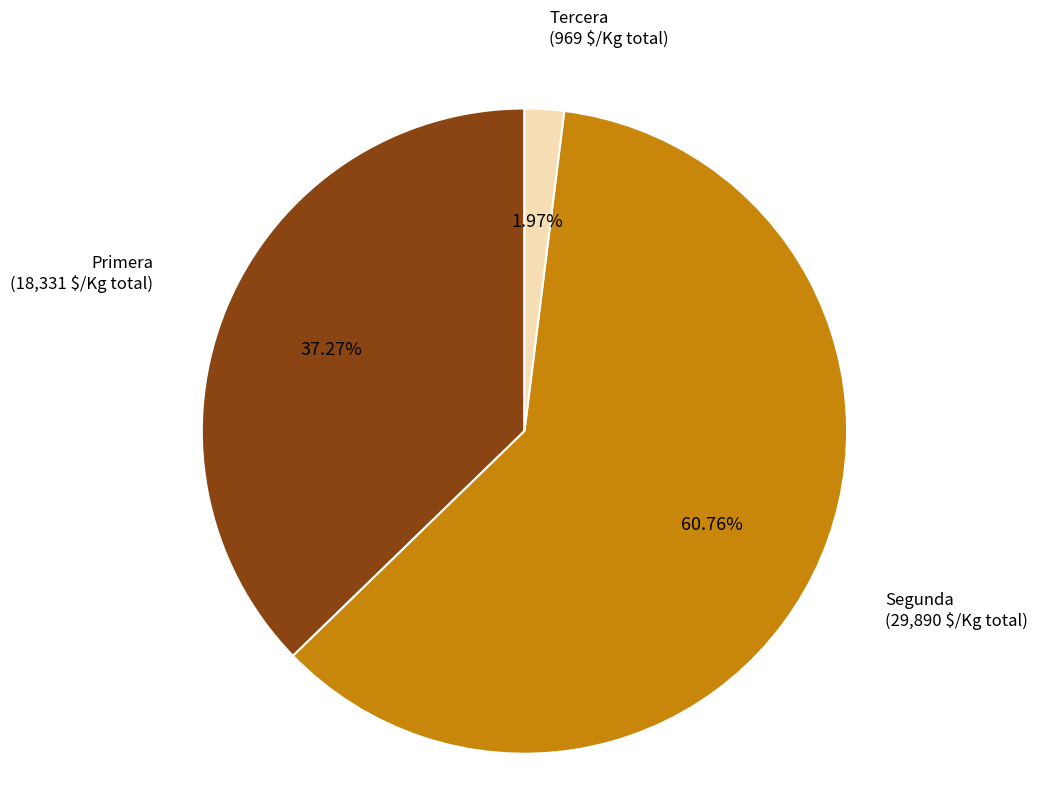

Does Segunda (29,890 $/Kg total) account for over 50% of the chart?

Yes